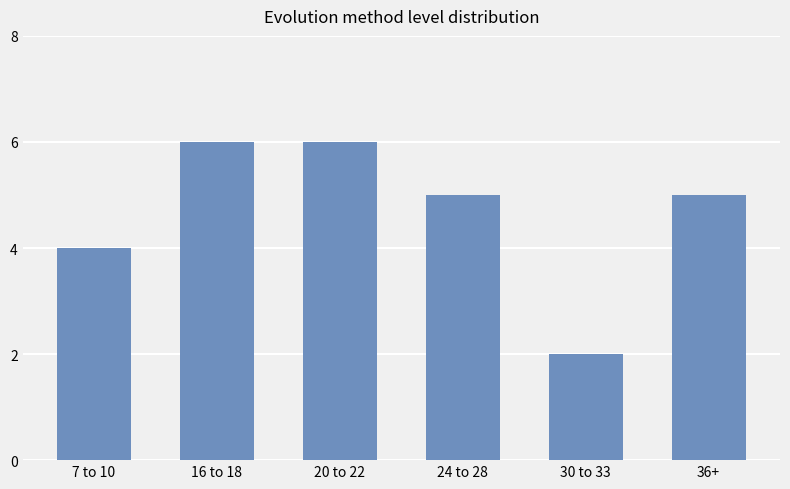

Reading left to right, list all the values displayed in this chart.

4	6	6	5	2	5